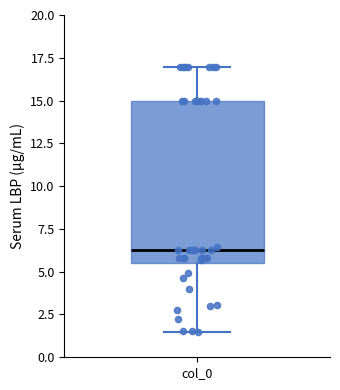

Where does the lower whisker of the box for col_0 end on the y-axis? The values are not printed on the chart, so give them approximately, as read against the axis.

1.5